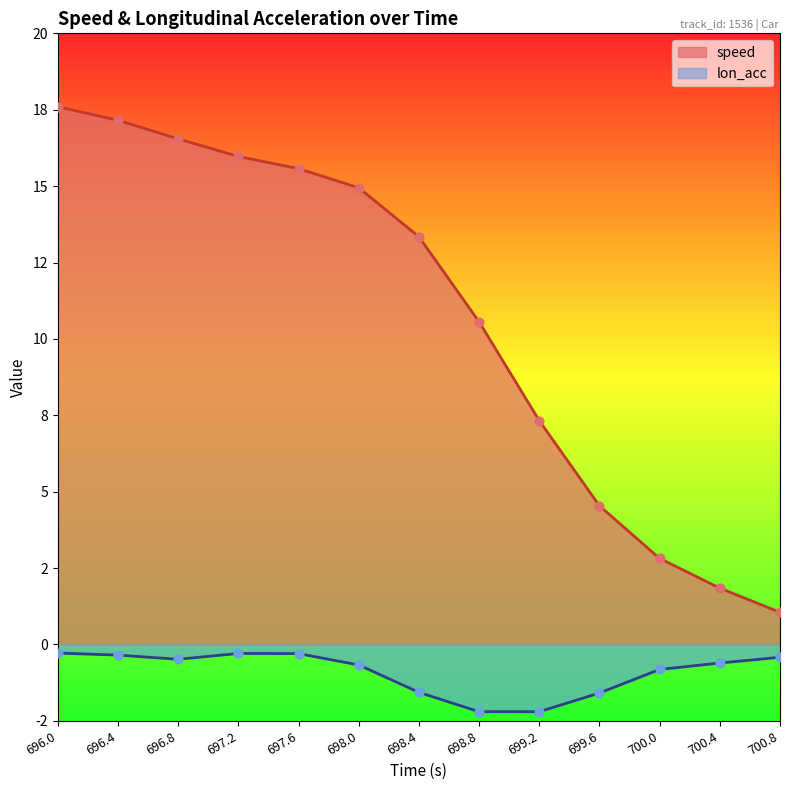

At how many categories does at least one series exceed -1?

13